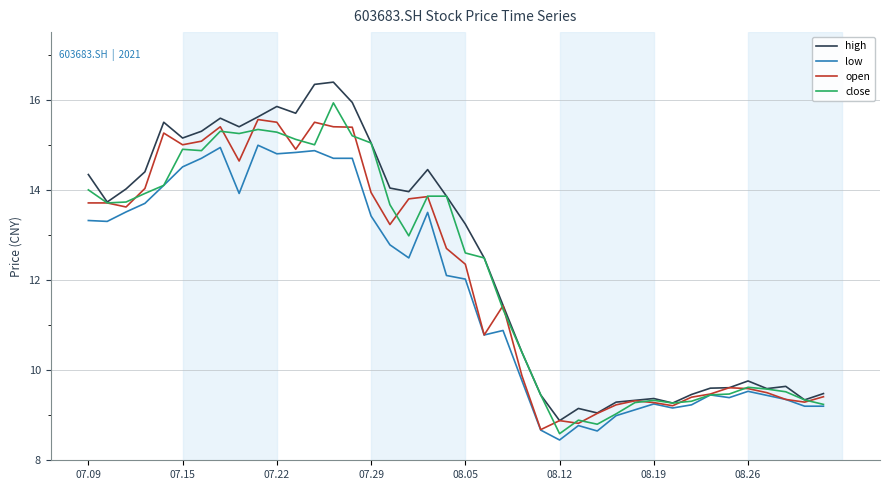

Which series has the widest spread of values?

high